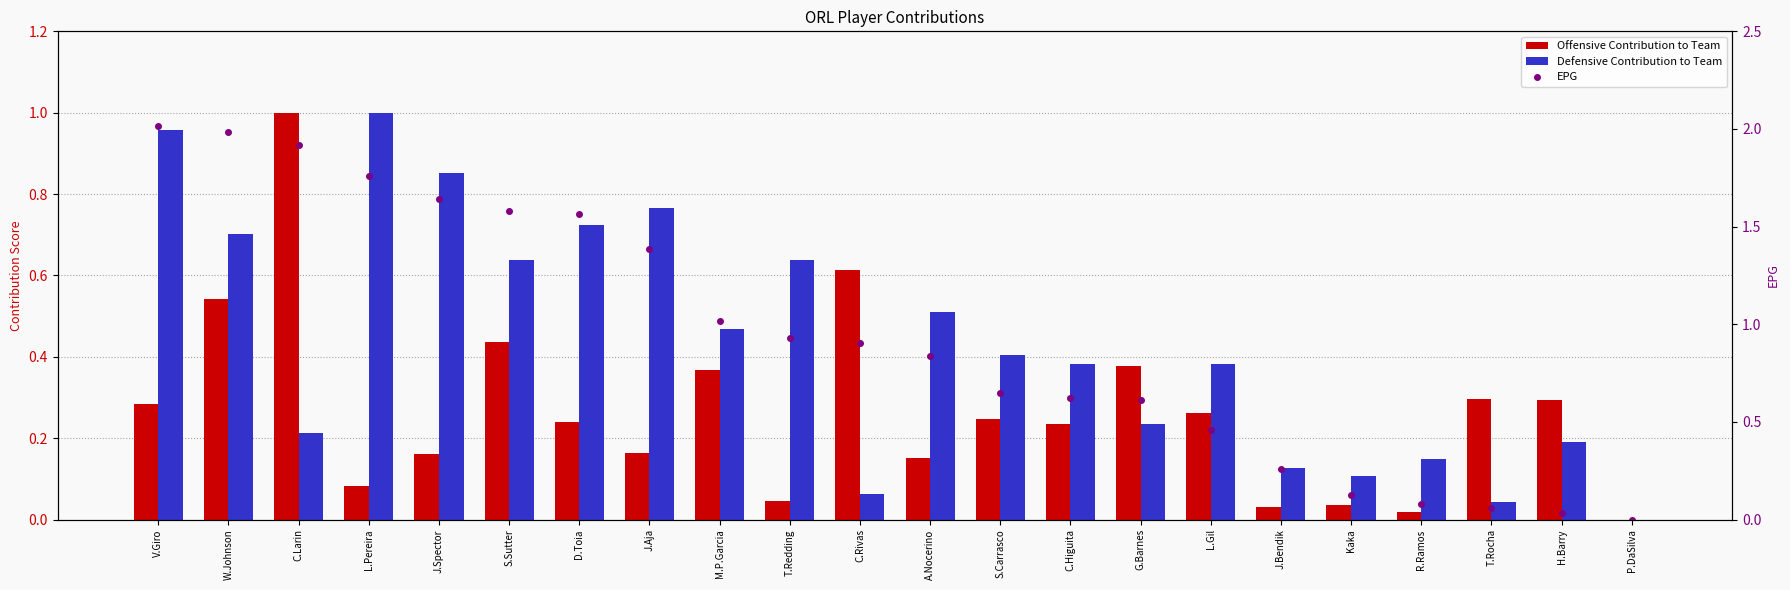

How many data points in EPG are above 0?

21